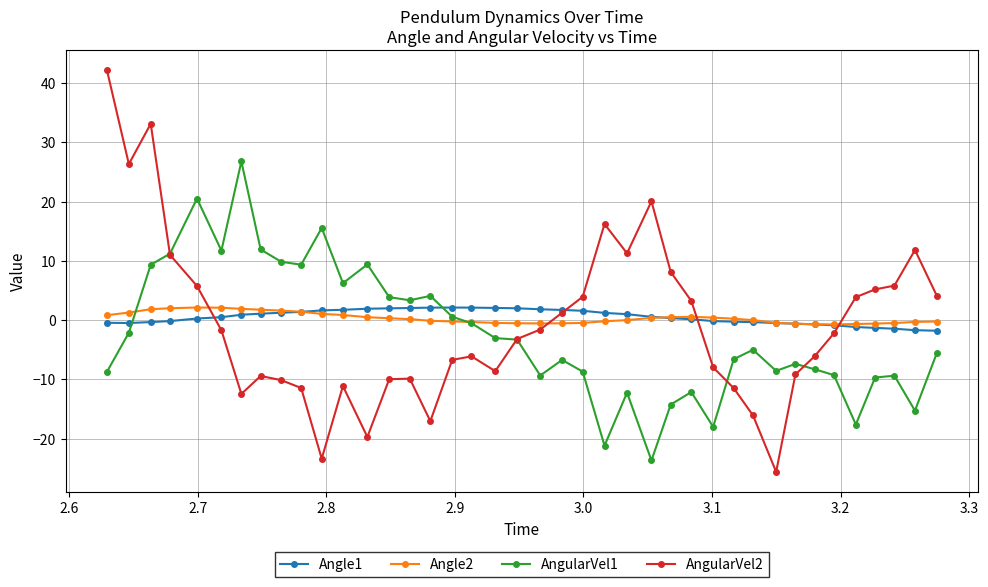

What is the value of the Angle1 point at the 1st from the left?

-0.4